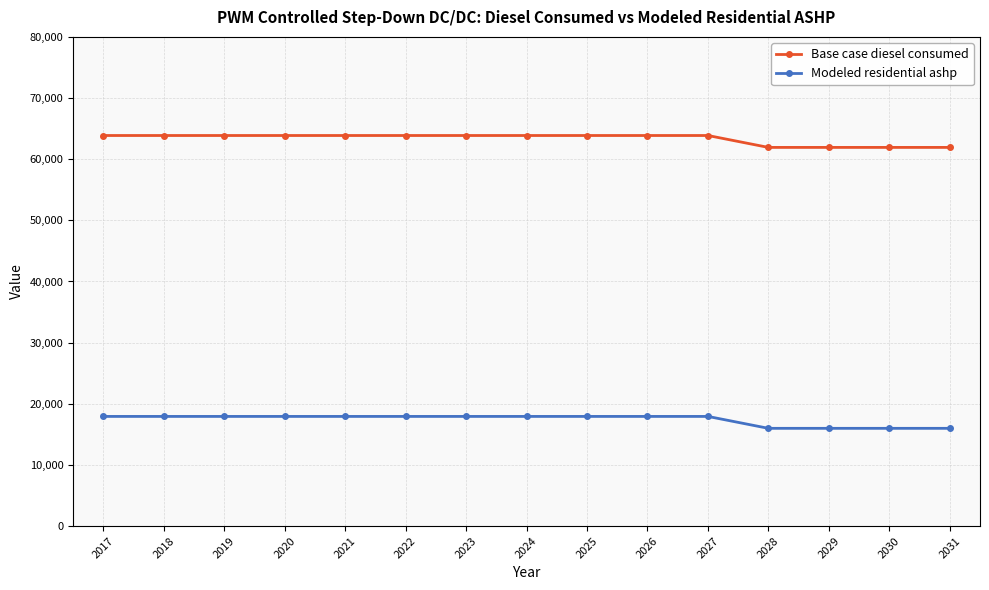

What is the smallest value displayed?

15983.1